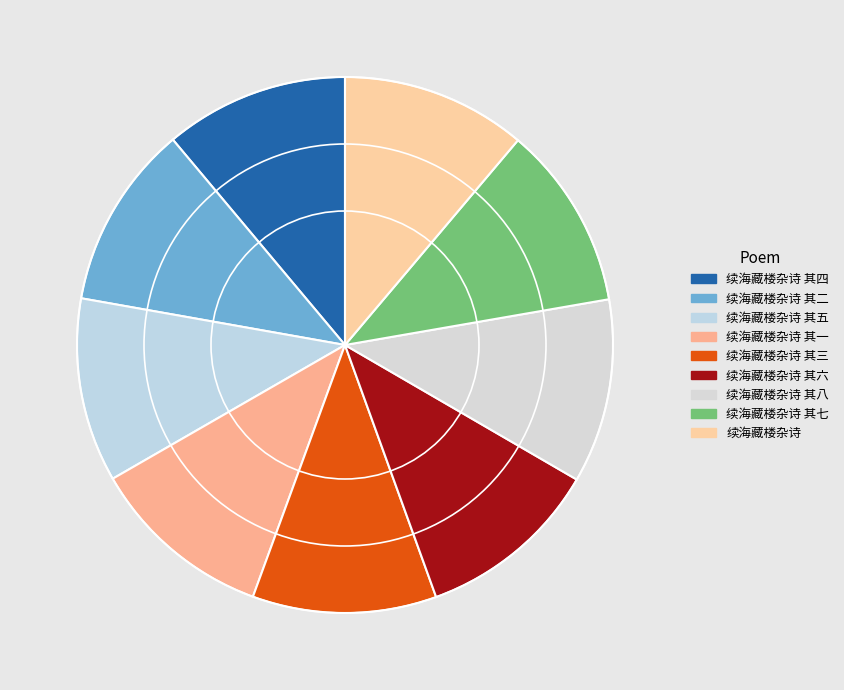

How many slices are in this pie chart?

9